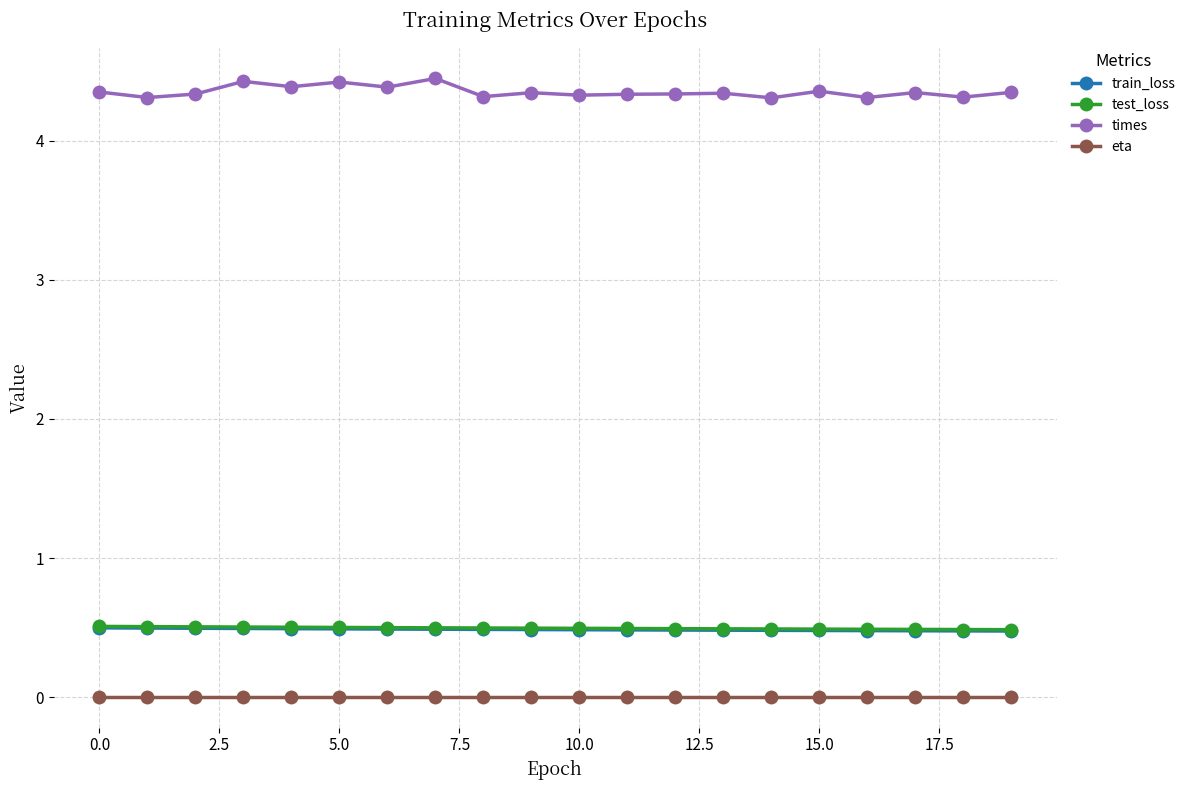

What is the maximum value for train_loss?

0.5